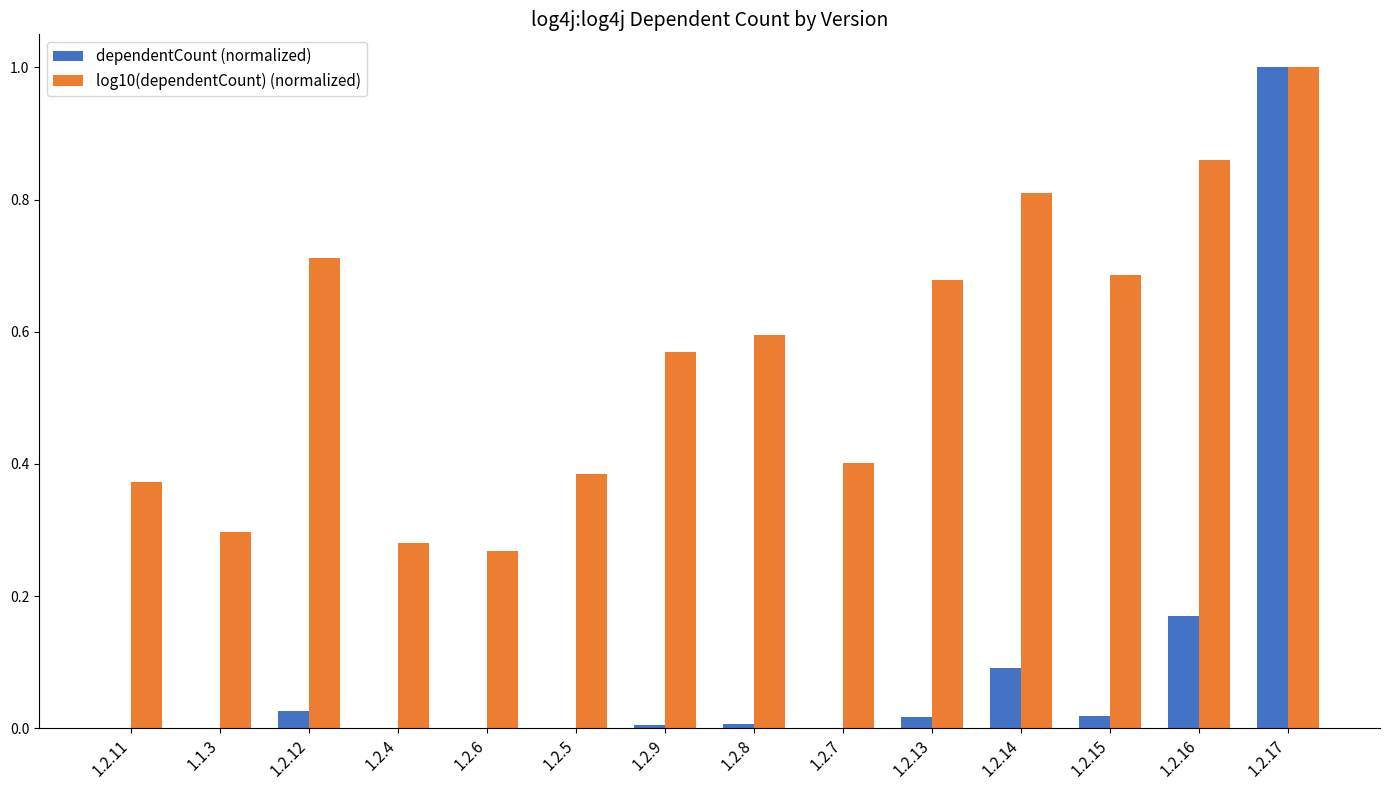

At which label does log10(dependentCount) (normalized) reach its peak?

1.2.17